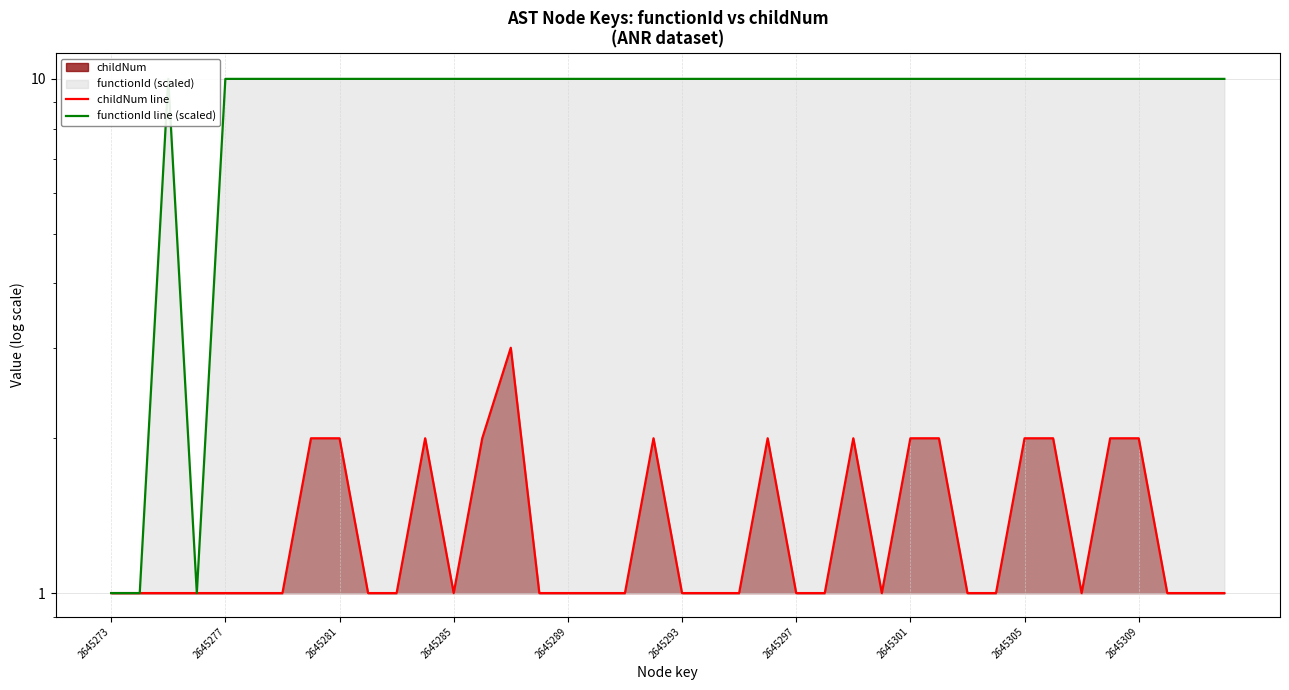

True or false: functionId line (scaled) has more than 1 interior local peaks.

False